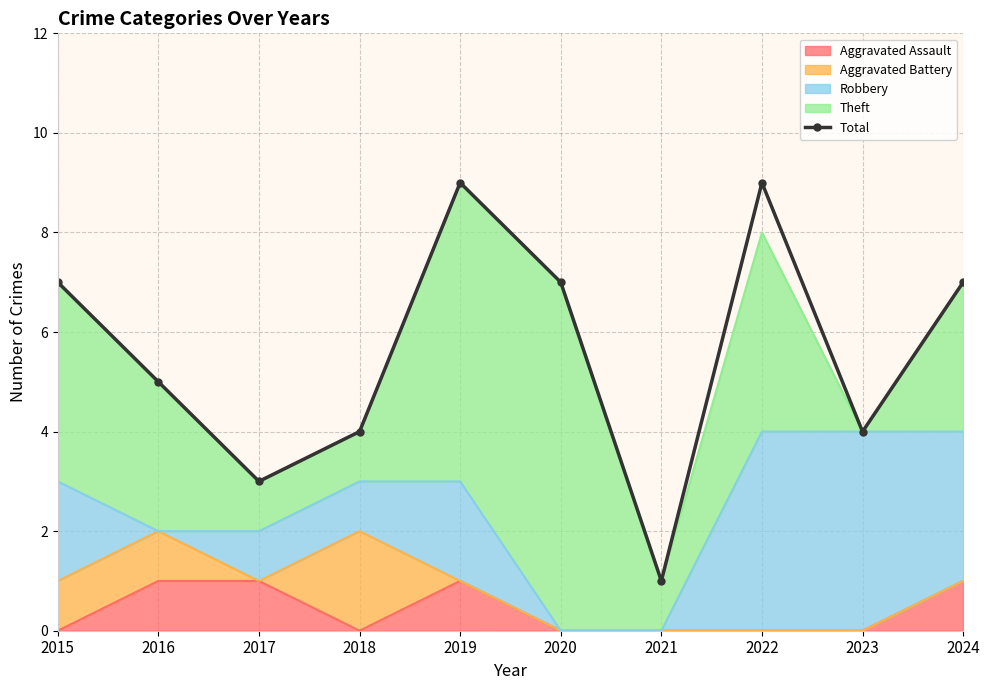

Rank the categories by value from highest to lowest.

2019, 2022, 2015, 2020, 2024, 2016, 2018, 2023, 2017, 2021